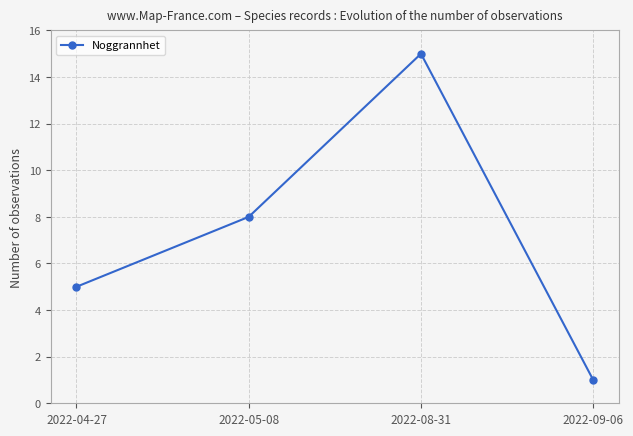

Rank the categories by value from highest to lowest.

2022-08-31, 2022-05-08, 2022-04-27, 2022-09-06